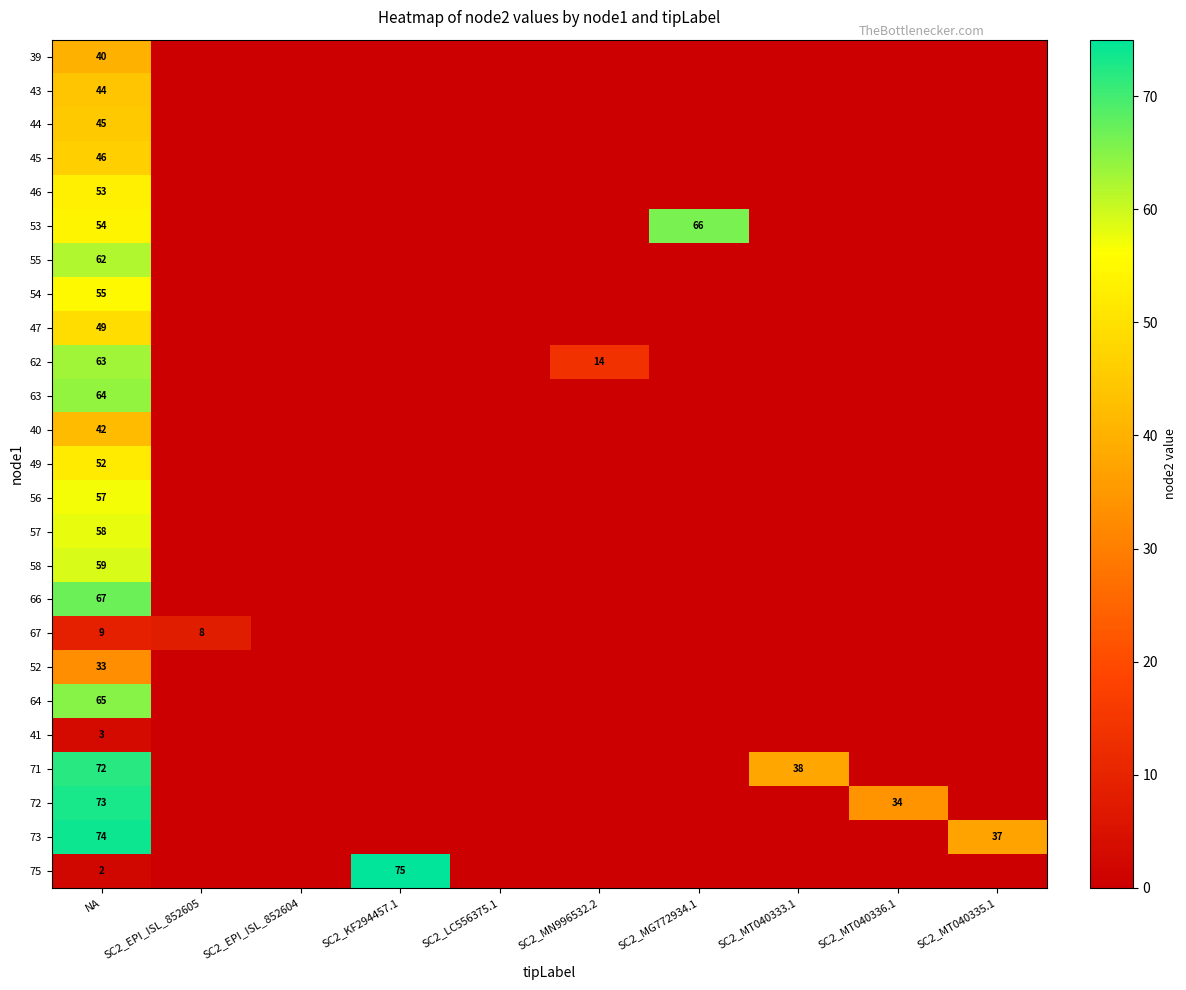

Count the number of categories in the chart.

10